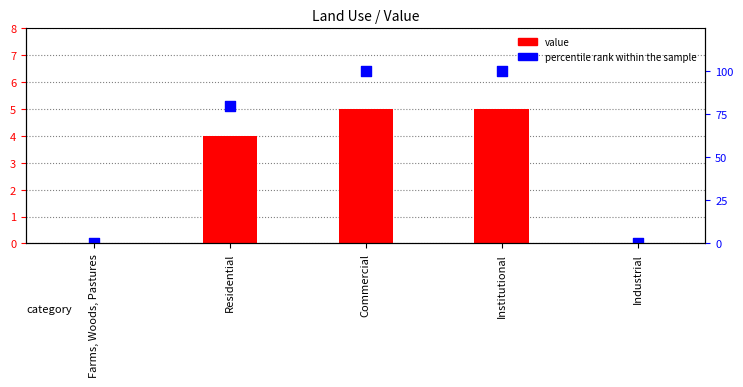

What are all the series names shown in the legend?

value, percentile rank within the sample